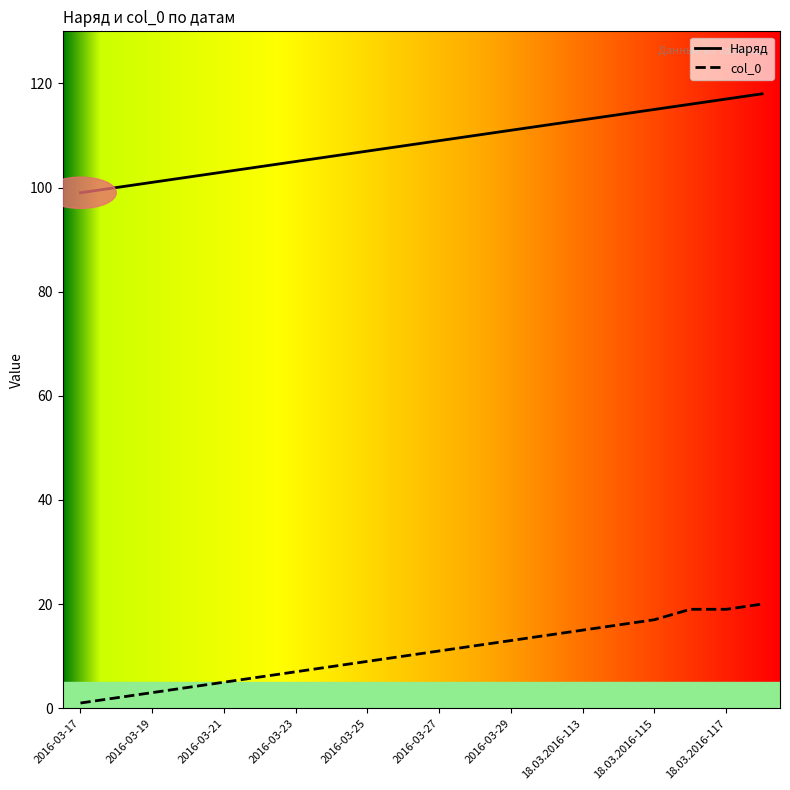

Reading left to right, list all the values displayed in this chart.

Наряд: 99	100	101	102	103	104	105	106	107	108	109	110	111	112	113	114	115	116	117	118
col_0: 1	2	3	4	5	6	7	8	9	10	11	12	13	14	15	16	17	19	19	20